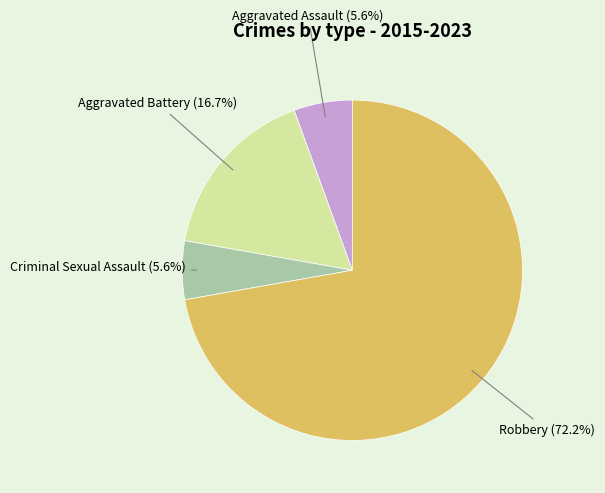

Is there any slice that represents more than half of the pie?

Yes